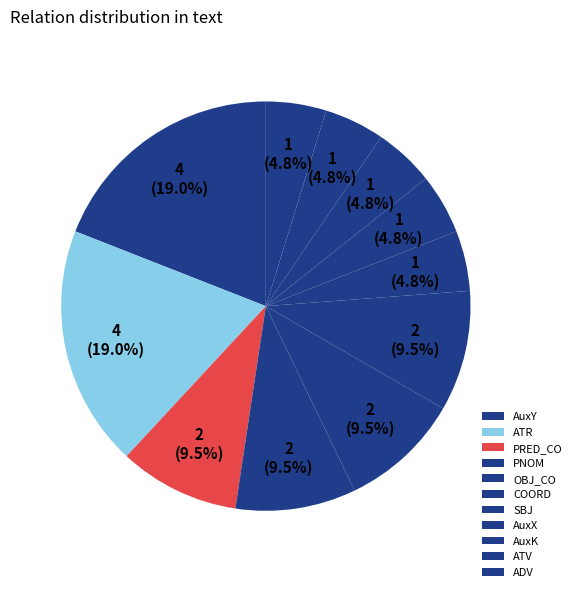

How many segments does this pie chart have?

11